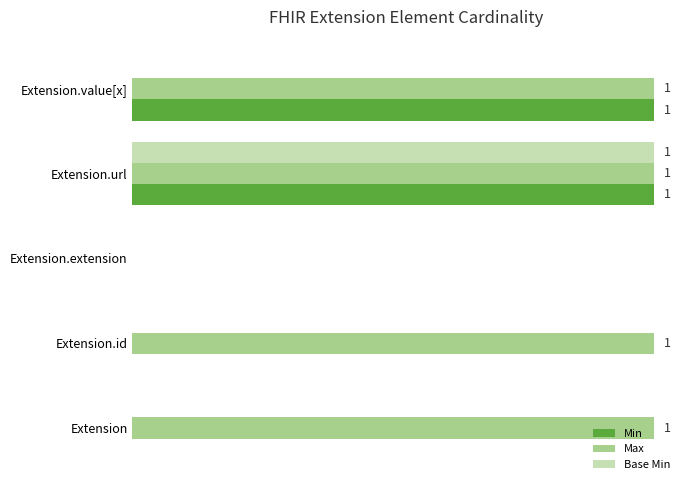

What are all the series names shown in the legend?

Min, Max, Base Min